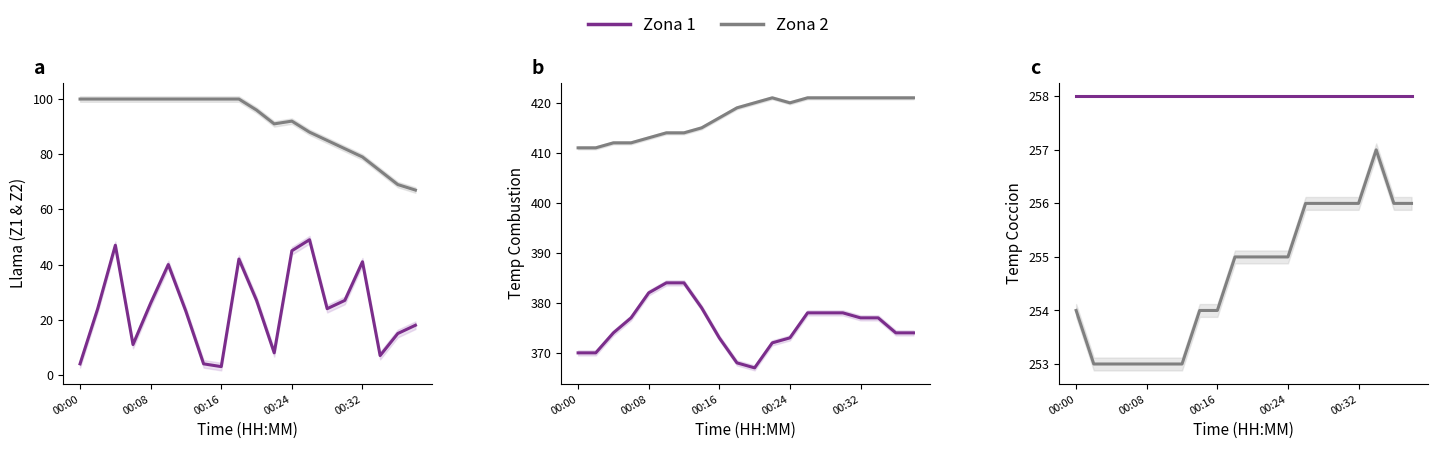

Where is the first local maximum for Llama Z2?

00:24